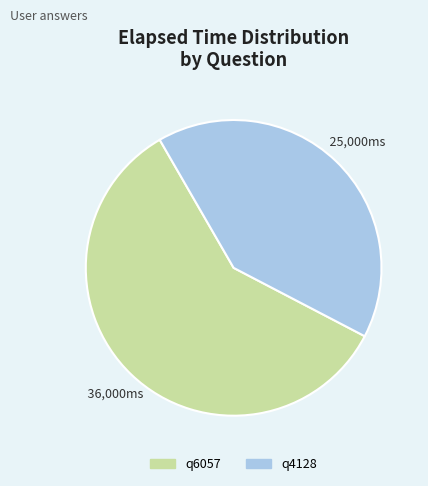

Do q6057 and q4128 together represent more than half of the pie?

Yes